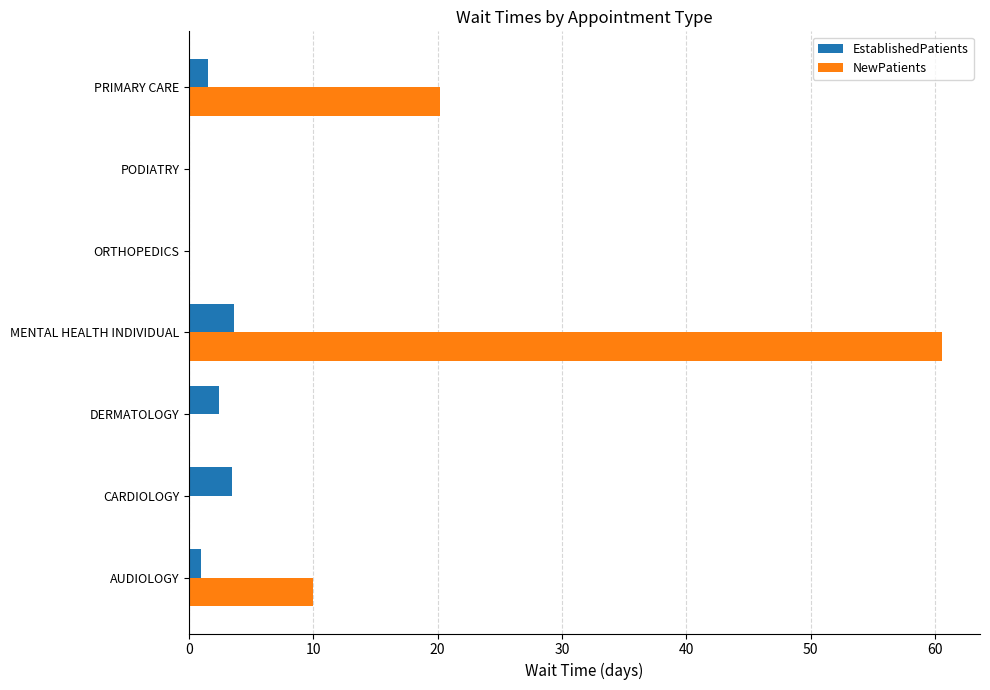

Is it true that NewPatients equals 0.0 at DERMATOLOGY?

True